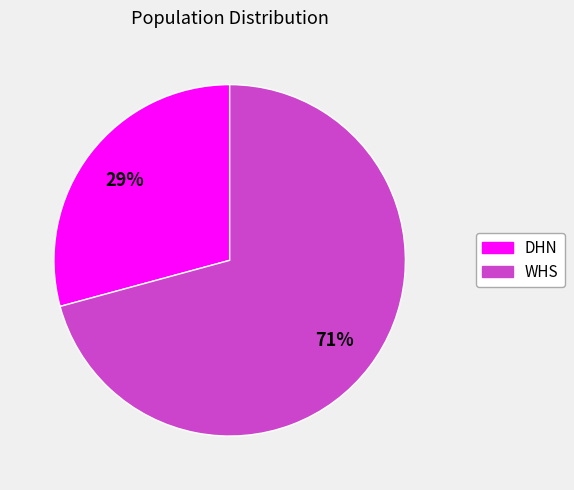

Approximately how many times larger is the value at DHN compared to WHS?

0.4